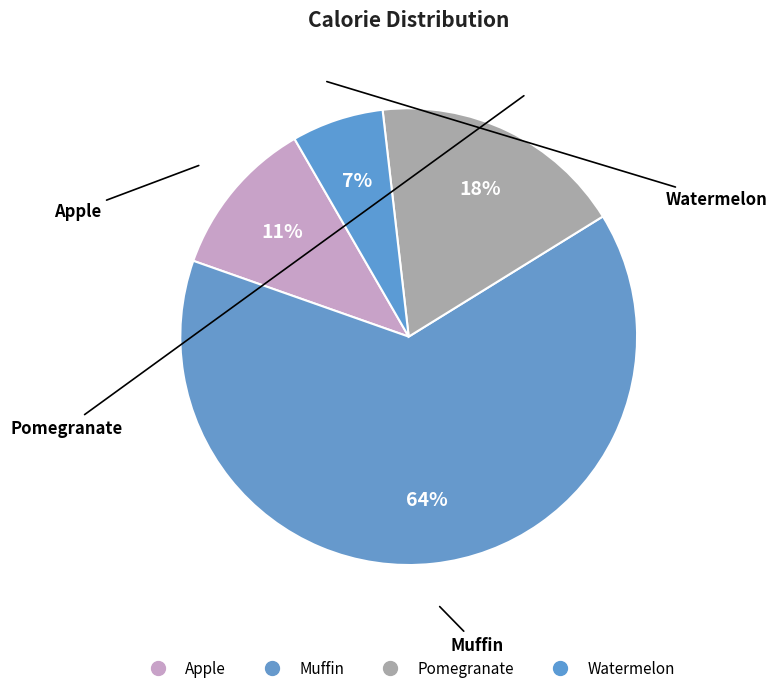

Rank the categories by value from highest to lowest.

Muffin, Pomegranate, Apple, Watermelon